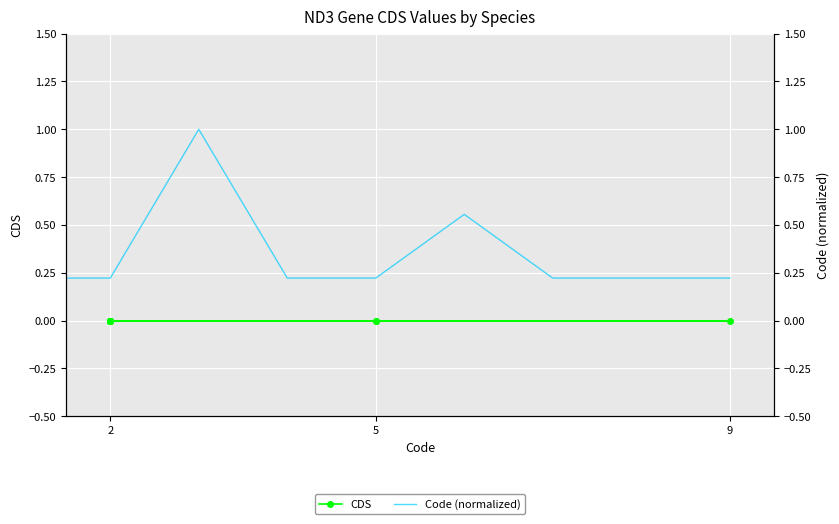

Between 3 and 9, which series saw the biggest shift?

Code (normalized)